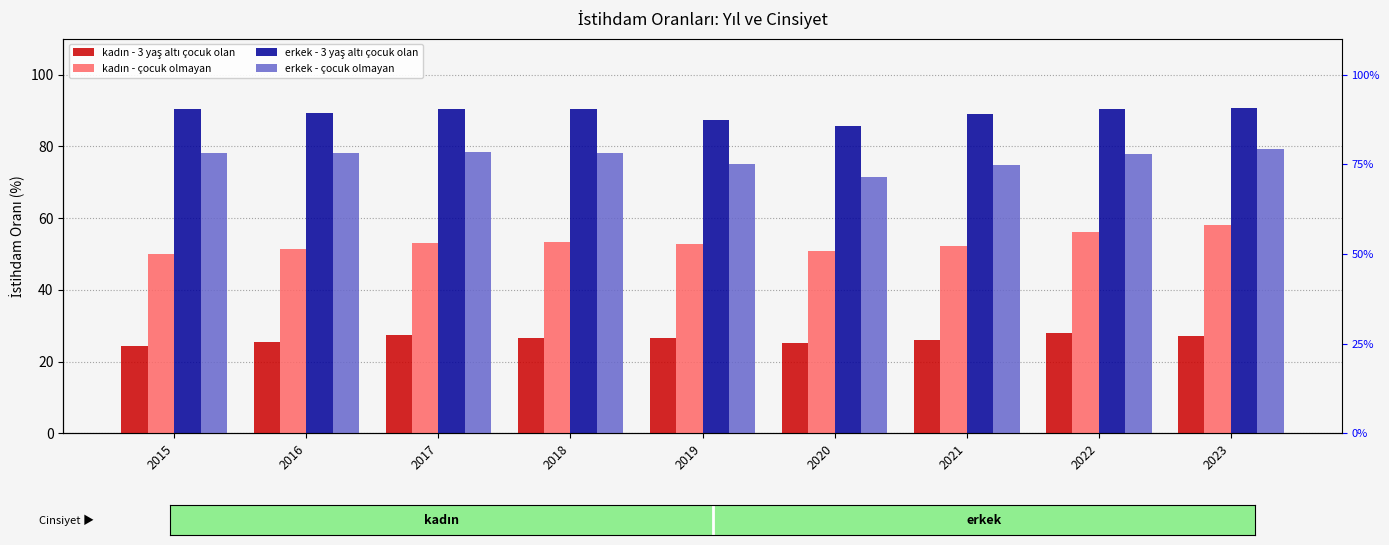

At how many categories does at least one series exceed 41?

9